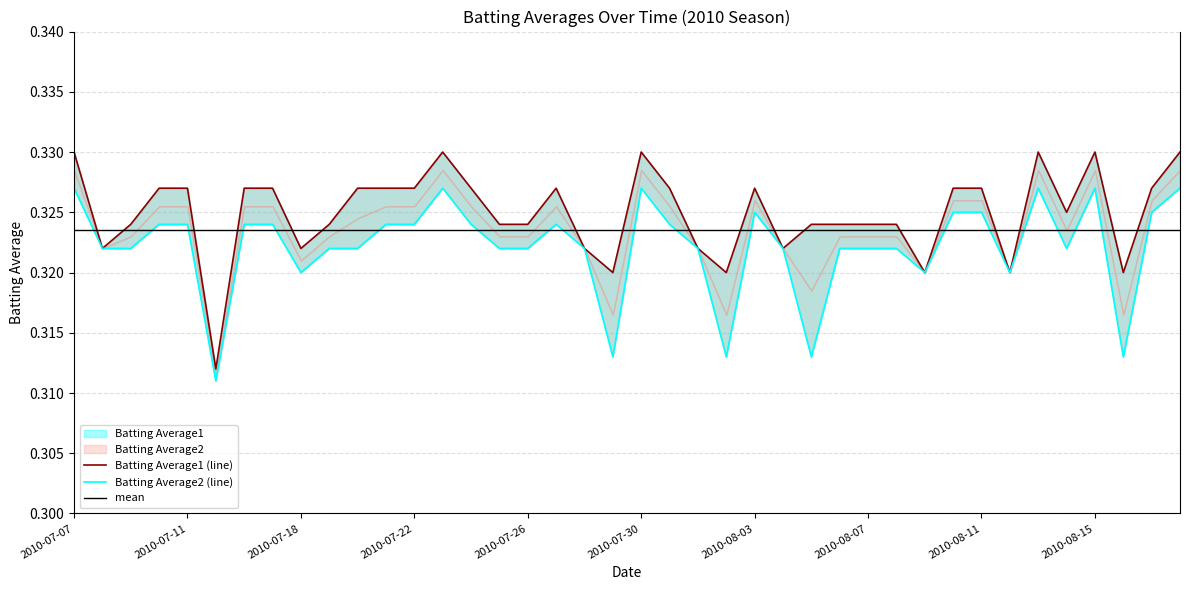

Is the value of Batting Average2 at 2010-08-06 greater than the value of Batting Average1 at 2010-07-20?

No